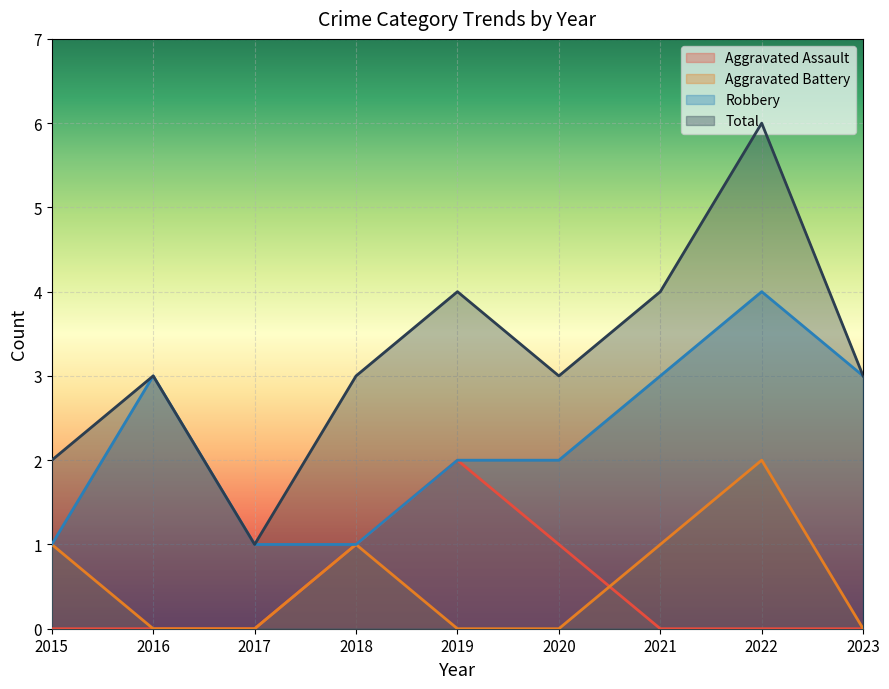

List the series in order of their peak value, highest first.

Total, Robbery, Aggravated Assault, Aggravated Battery